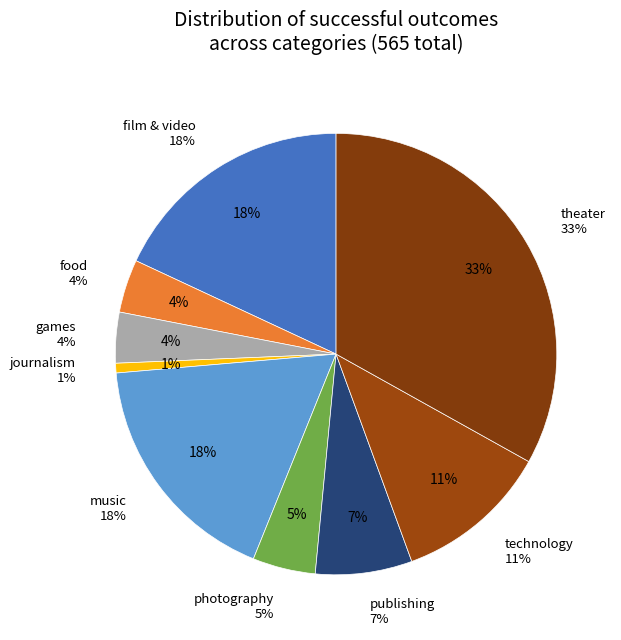

Approximately how many times larger is the value at technology compared to film & video?

0.6